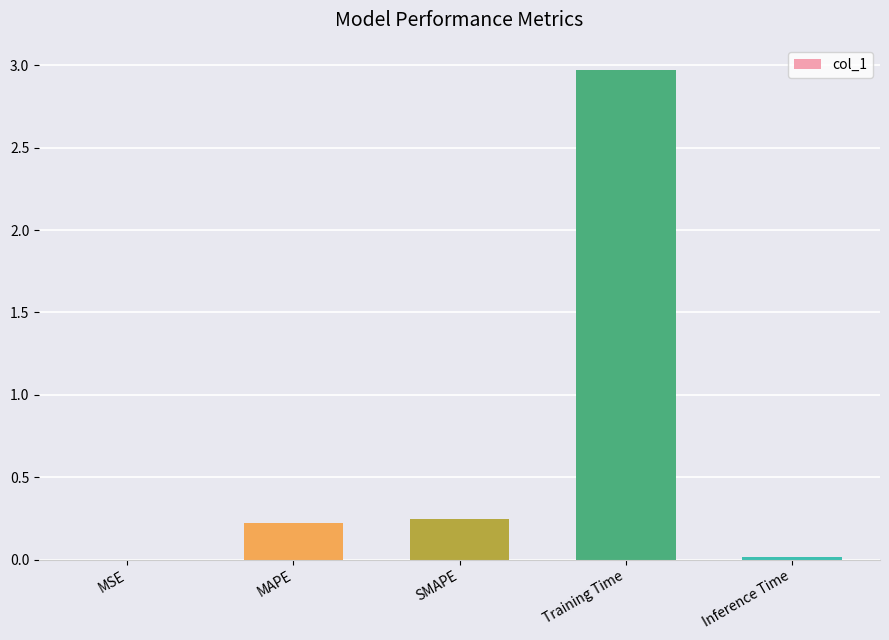

What is the sum of all values?

3.5